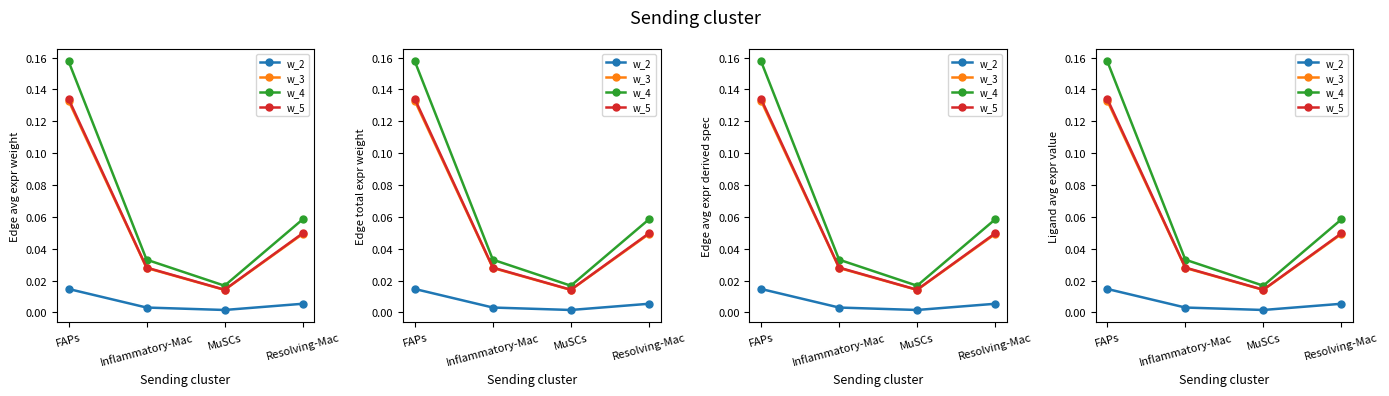

Count the w_2 values in the range 0 to 1.

4